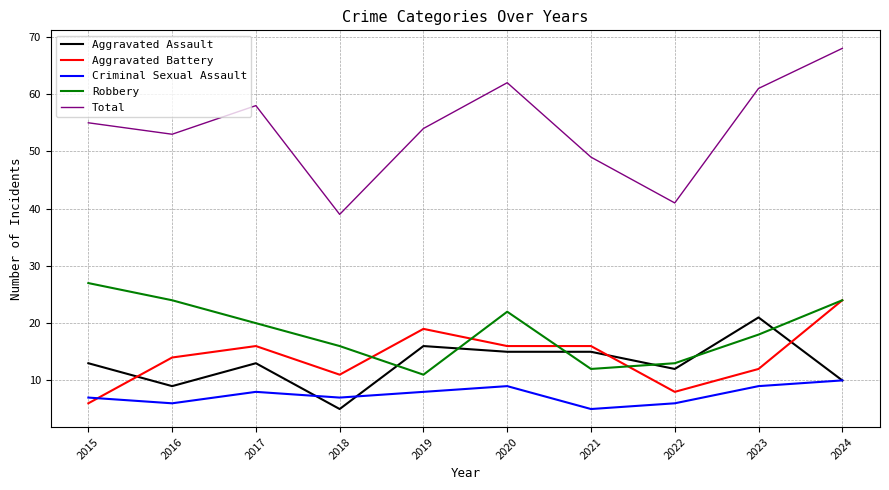

What is the maximum value for Aggravated Battery?

24